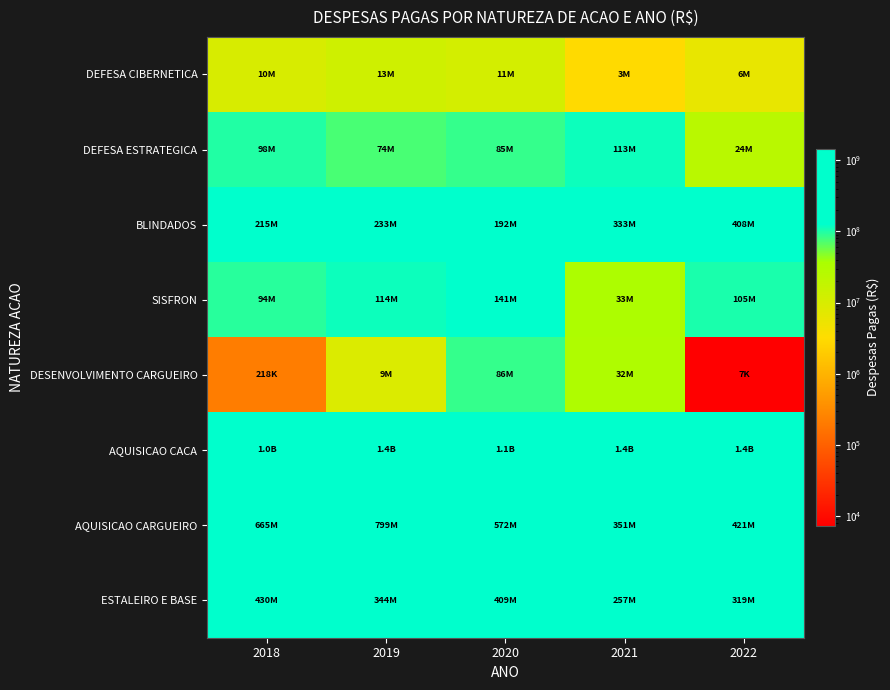

Reading left to right, transcribe all the data shown in this chart.

DEFESA CIBERNETICA: 2018=10029081.3	2019=13052738.6	2020=11369530.8	2021=2987631.5	2022=6185674.1
DEFESA ESTRATEGICA: 2018=97989905.7	2019=73789429.8	2020=84877650.1	2021=112715064.5	2022=23945163.6
BLINDADOS: 2018=214619128.8	2019=232725071.6	2020=192190764.7	2021=333027814.5	2022=407984017.2
SISFRON: 2018=93766477.9	2019=113693523.6	2020=141024257.2	2021=33145018.2	2022=104602806.8
DESENVOLVIMENTO CARGUEIRO: 2018=218480.7	2019=8996124.6	2020=85785818.9	2021=31527093.6	2022=7312.3
AQUISICAO CACA: 2018=1025100656.6	2019=1418237292.7	2020=1086949817.9	2021=1437953283.9	2022=1353379258.7
AQUISICAO CARGUEIRO: 2018=665479300.0	2019=798612368.3	2020=571954133.7	2021=350694005.1	2022=421499171.6
ESTALEIRO E BASE: 2018=430444845.7	2019=344097271.6	2020=409143557.9	2021=257117476.9	2022=319211663.9